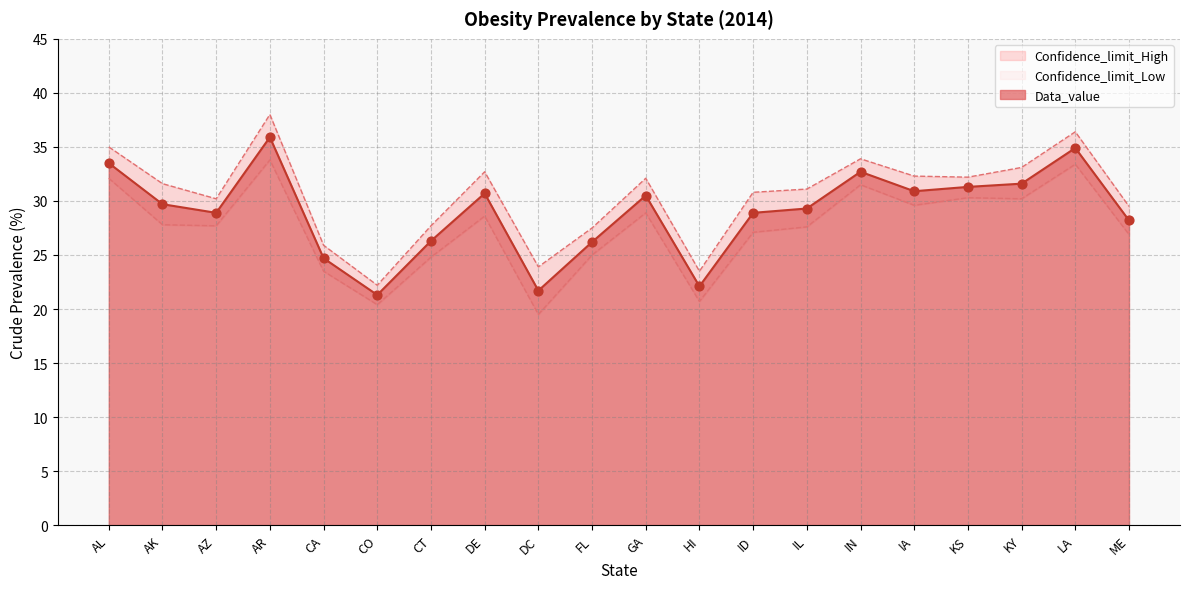

Which series contains the highest Y value?

Confidence_limit_High